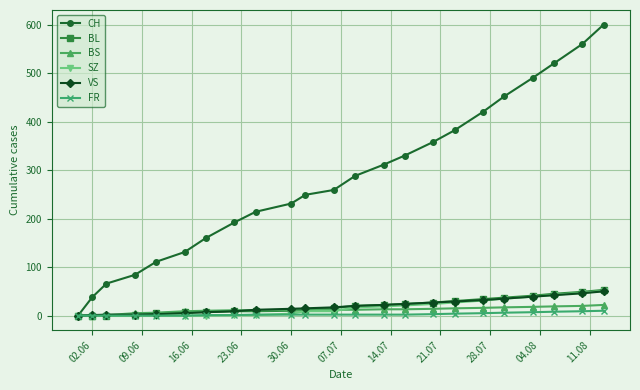

Which series has the largest total across all categories?

CH